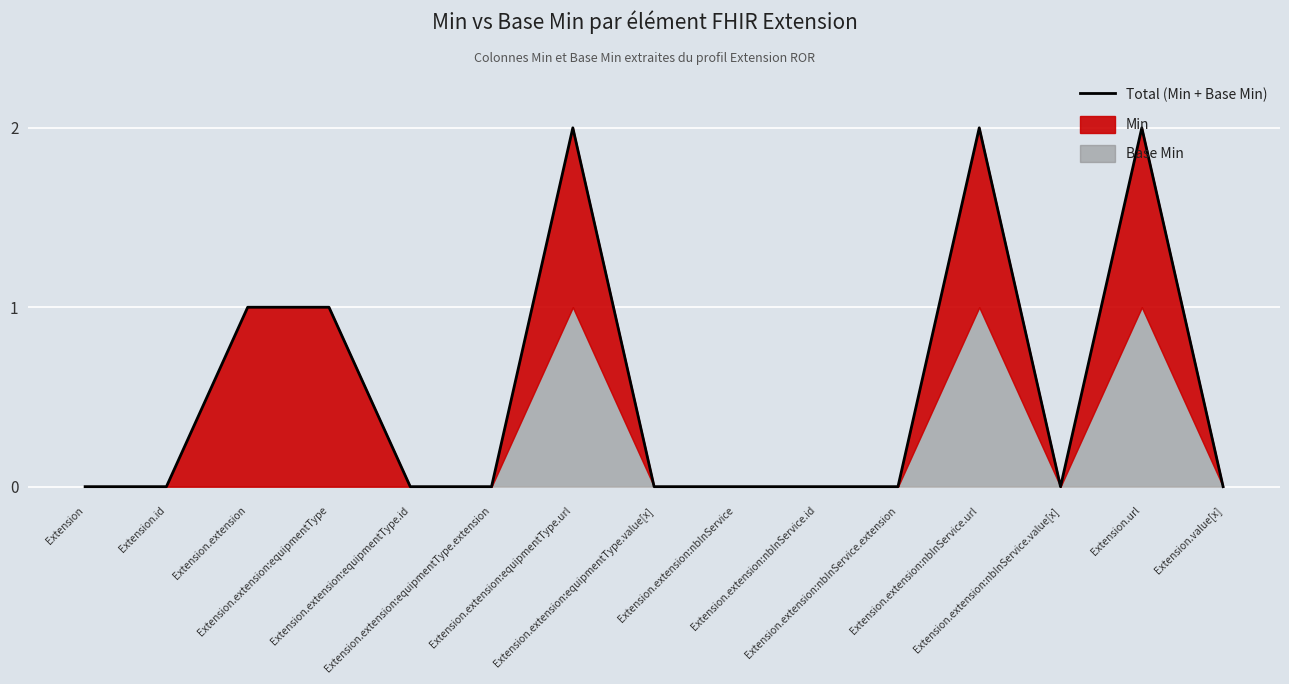

What is the difference between the maximum and minimum values?

2